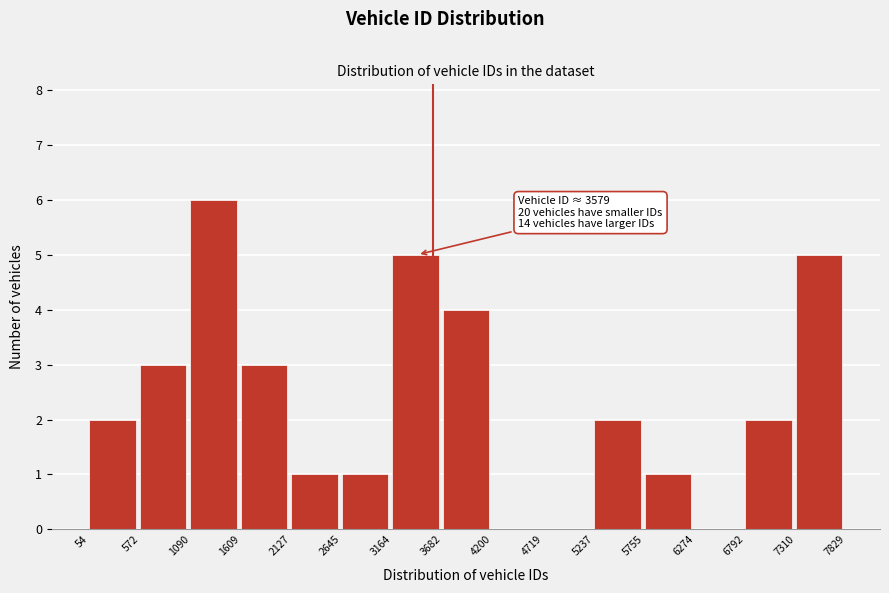

Over which range of the x-axis is the bar tallest?

1090 to 1609